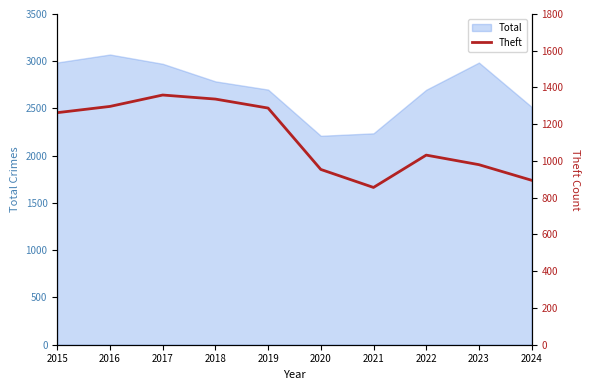

The value at 2018 is 1944. True or false?

False